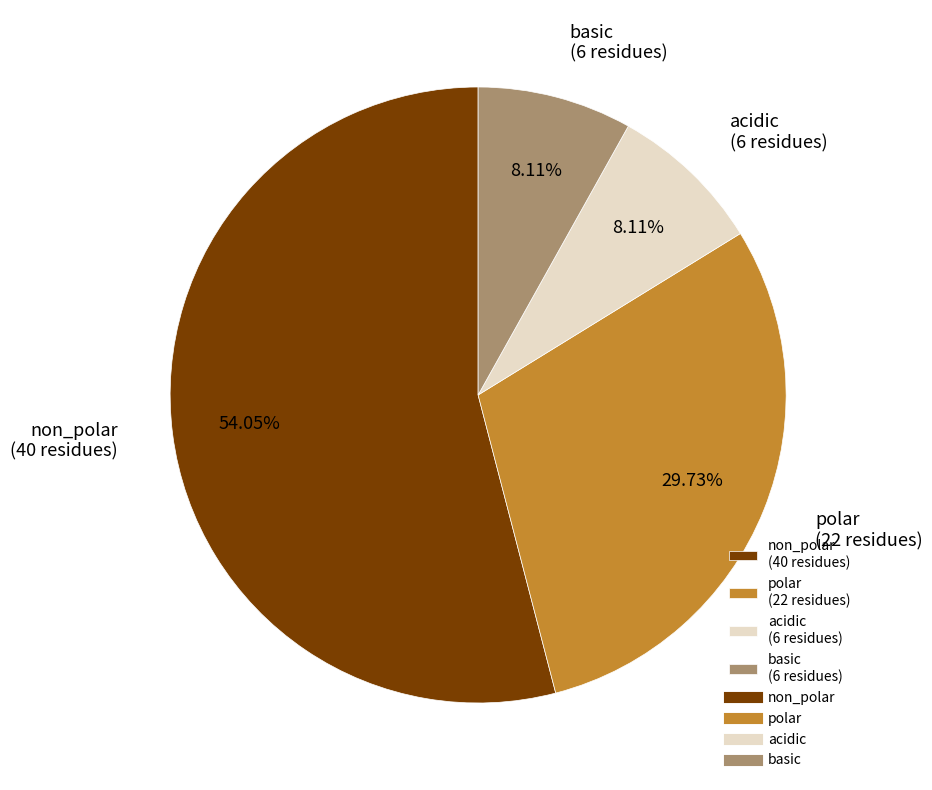

How many slices are in this pie chart?

4